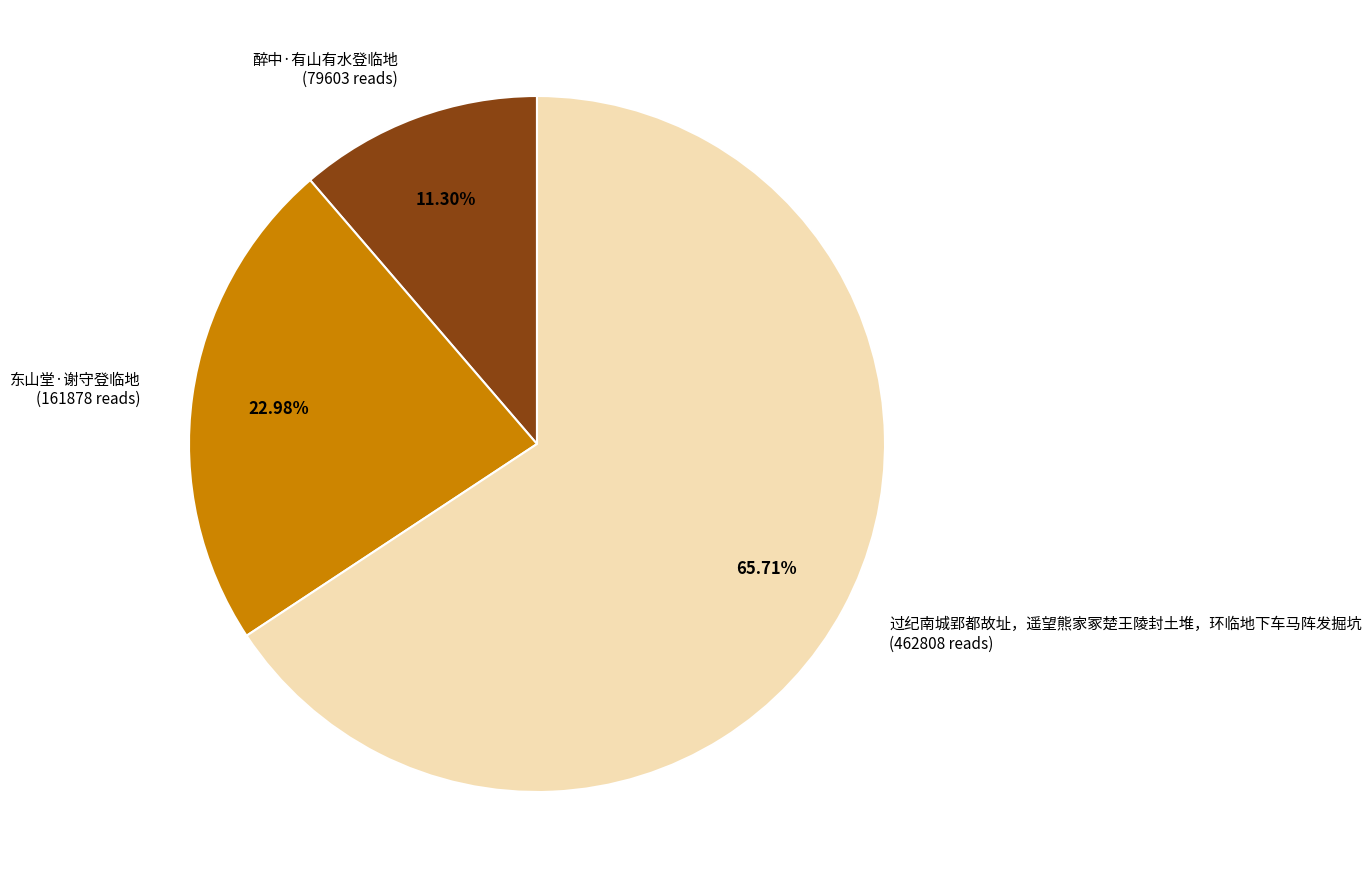

What is the smallest slice in the pie chart?

醉中·有山有水登临地